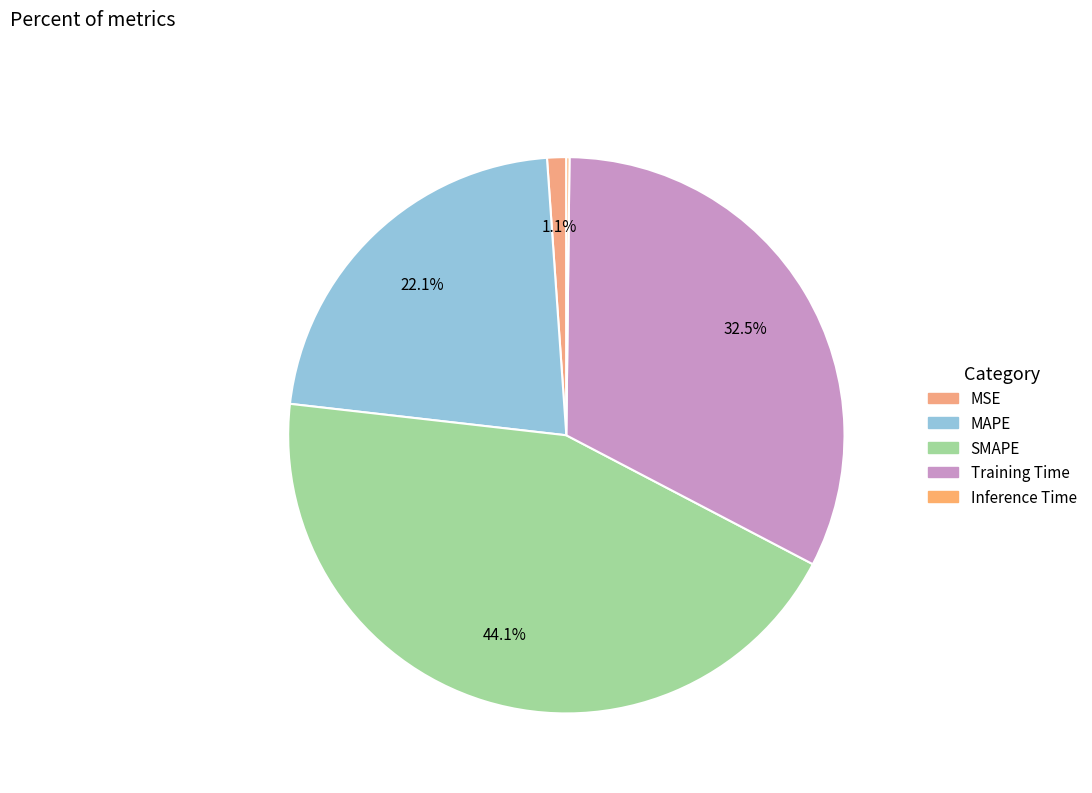

What is the largest slice in the pie chart?

SMAPE